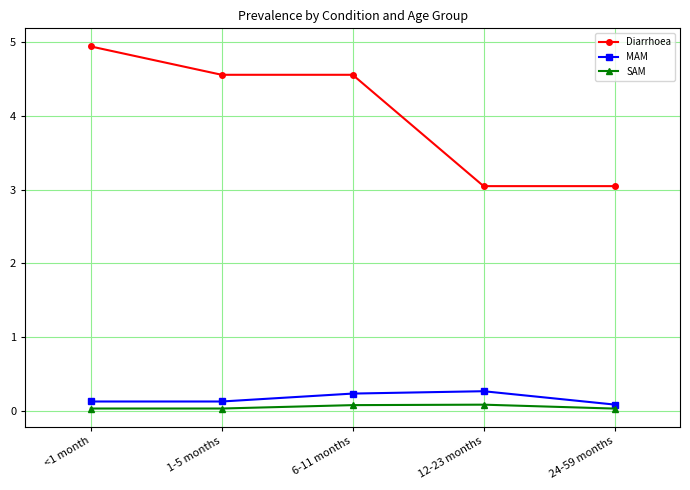

How many lines are shown in the chart?

3